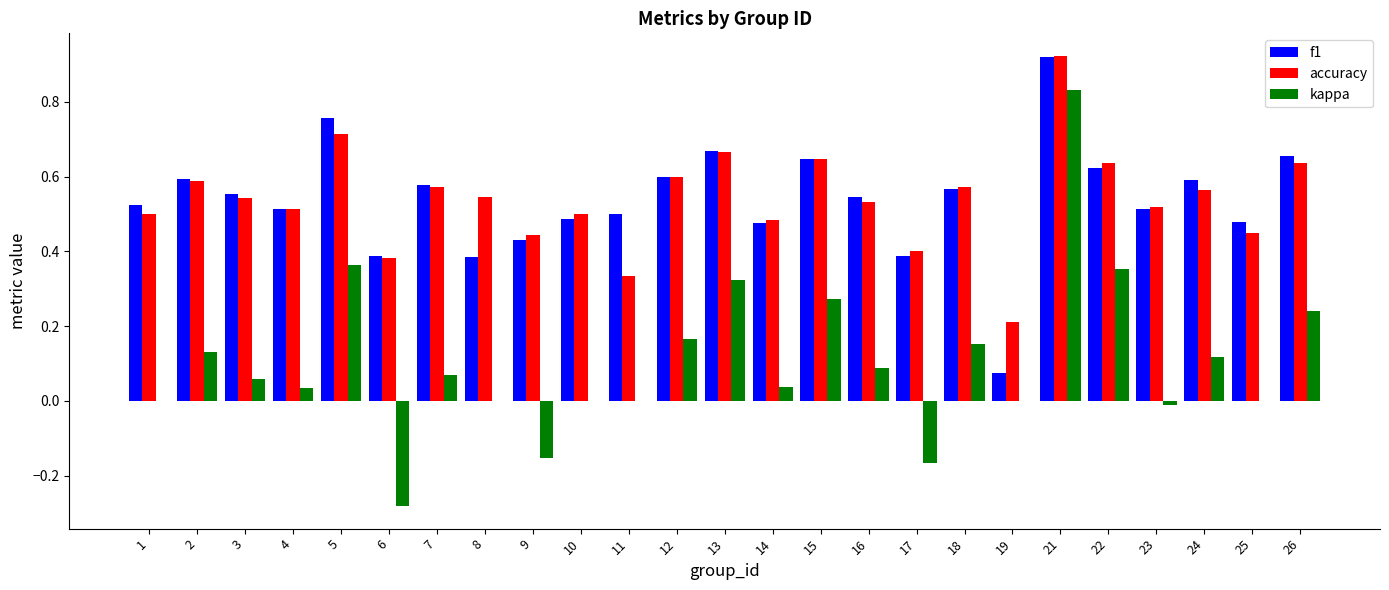

What is the sum of the f1 values at 1 and 23?

1.0